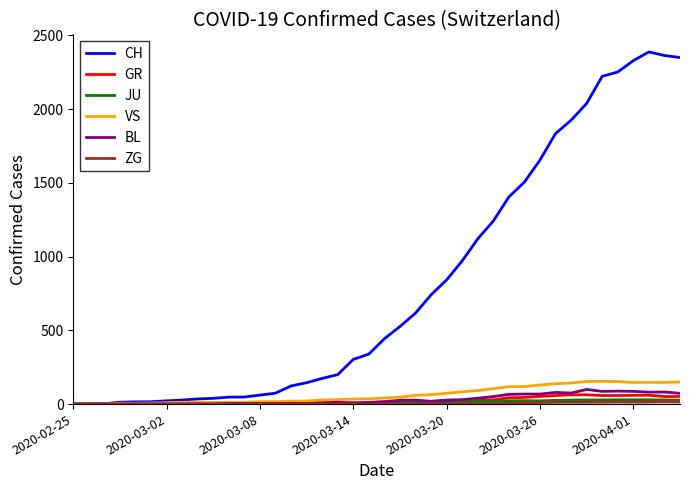

What is the maximum value shown in the chart?

2387